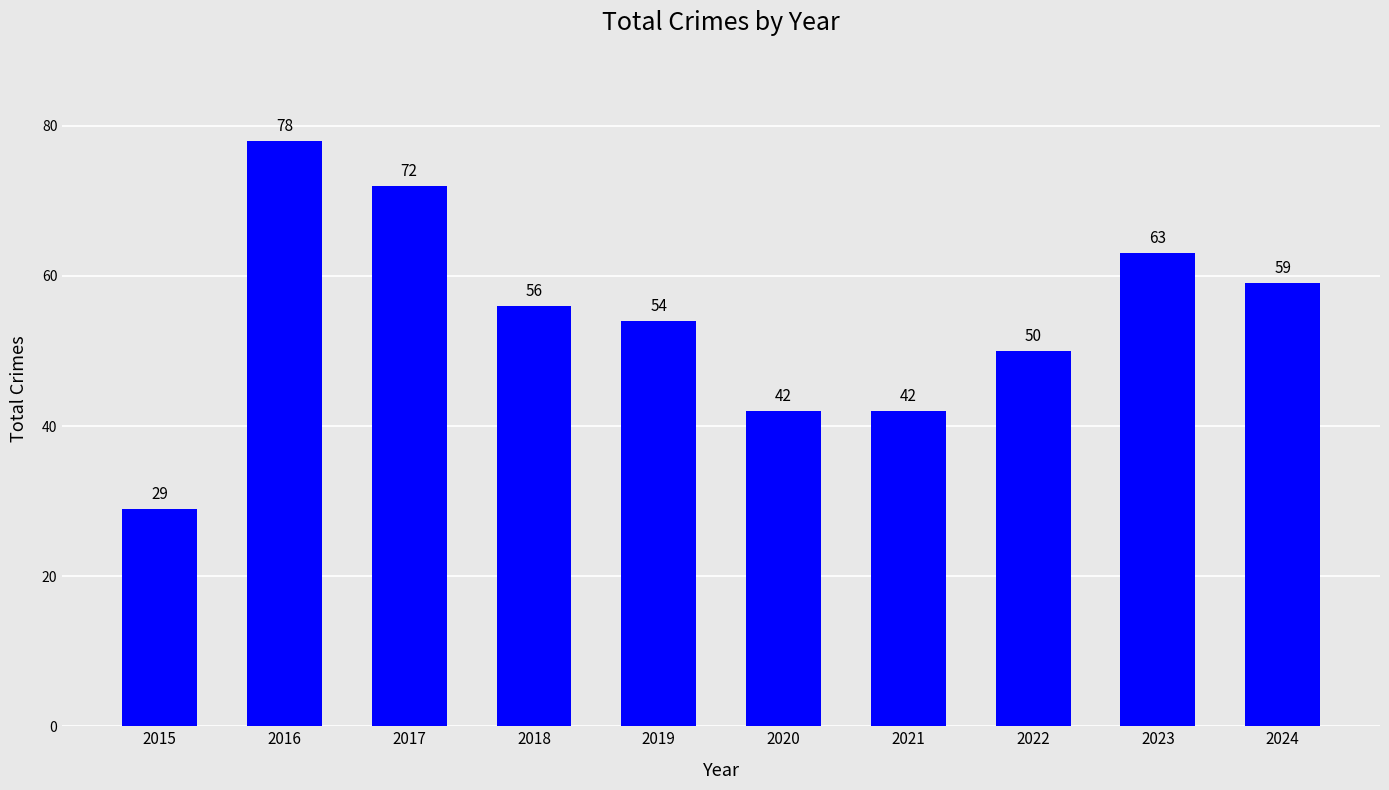

What is the difference between the values at 2022 and 2015?

21